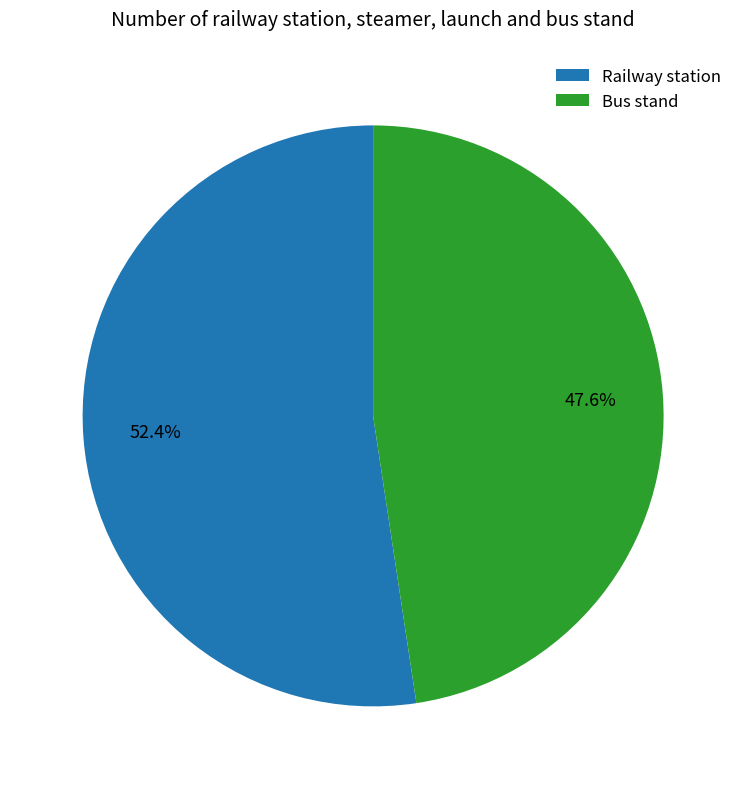

To the nearest percent, what is the difference between the largest and smallest slice percentages?

5%